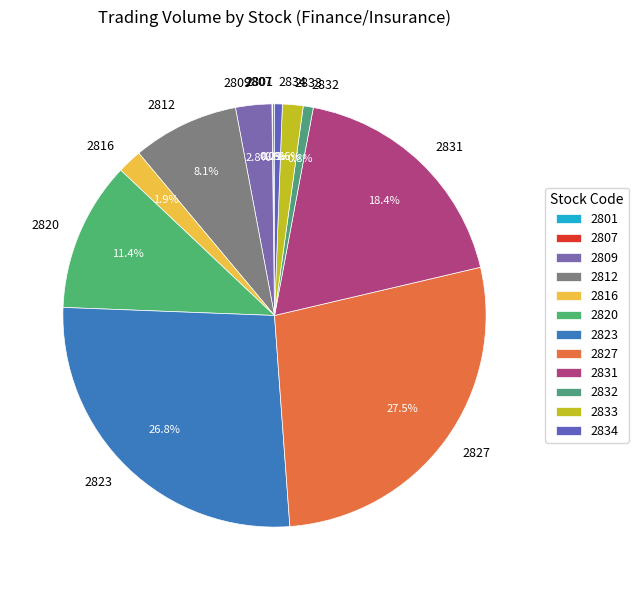

Which has a higher value, 2820 or 2827?

2827